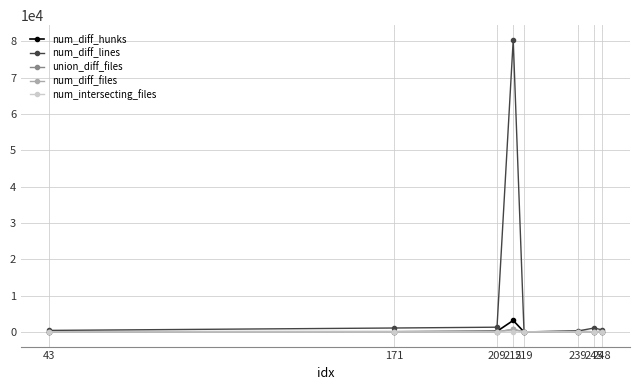

At how many categories does at least one series exceed 21488?

1